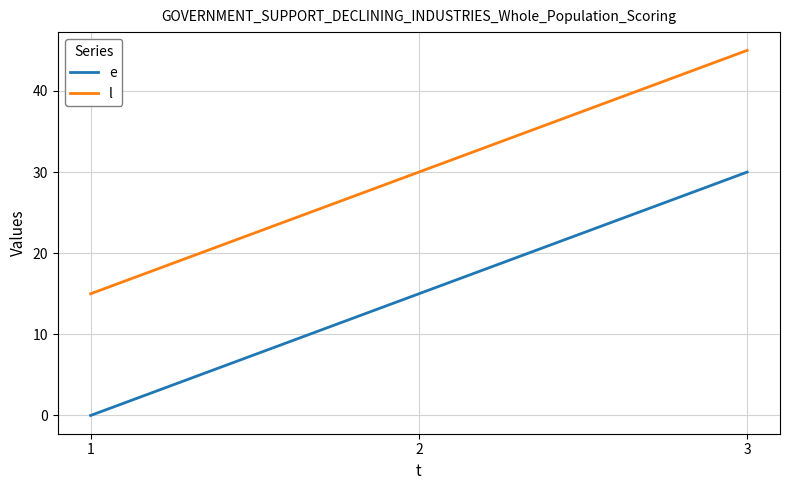

How many series are shown in this chart?

2